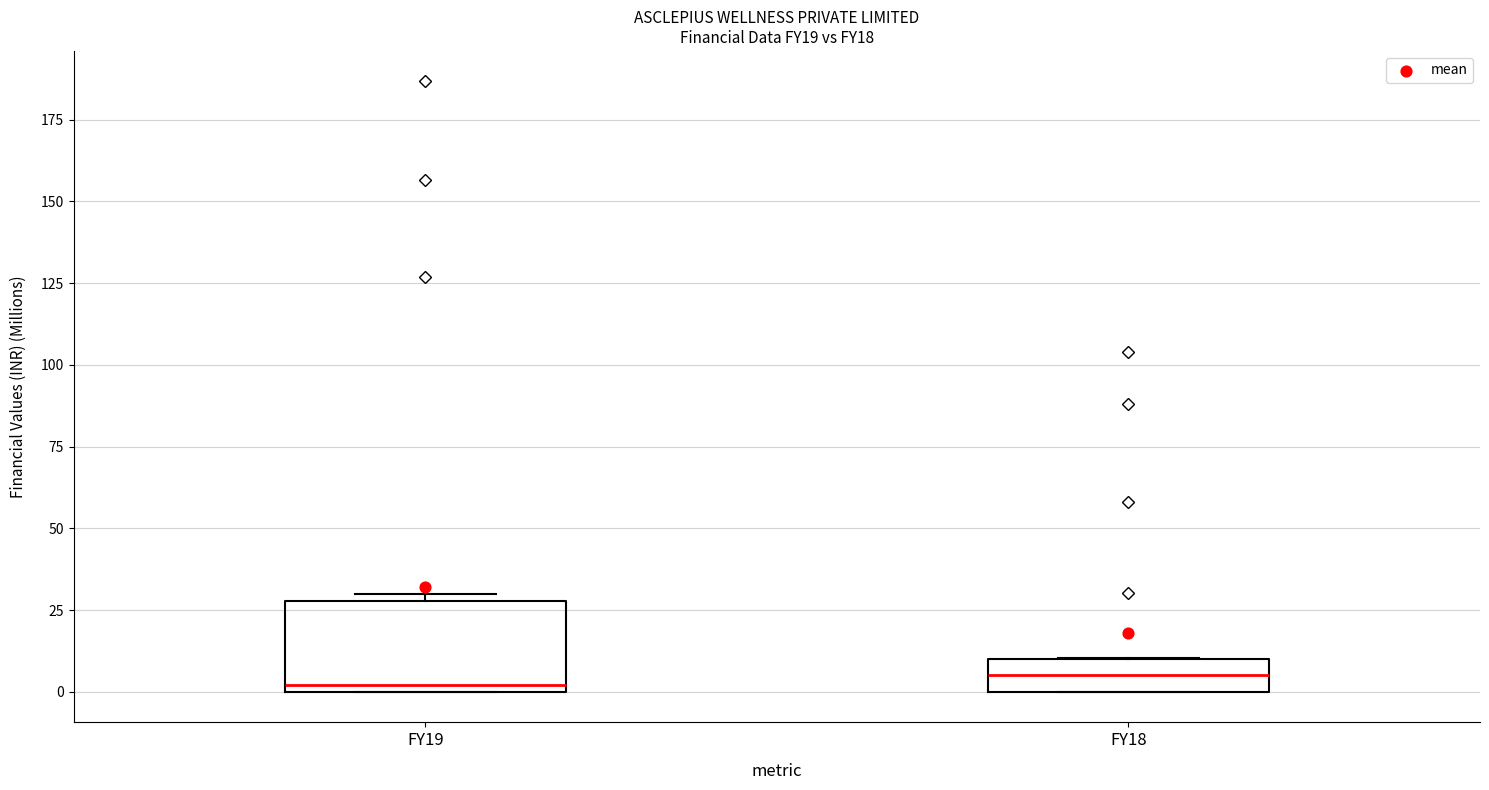

Reading left to right, transcribe this box plot: for each box, give where its median line is, the range the box spans, and where its two whiskers end, as read against the y-axis. The values are not printed on the chart, so give them approximately, as read against the axis.

FY19: median 0 (just above the box's lower edge), box 0 to 30, whiskers 0 to 30 (just above the box's upper edge)
FY18: median 5, box 0 to 10, whiskers 0 to 10